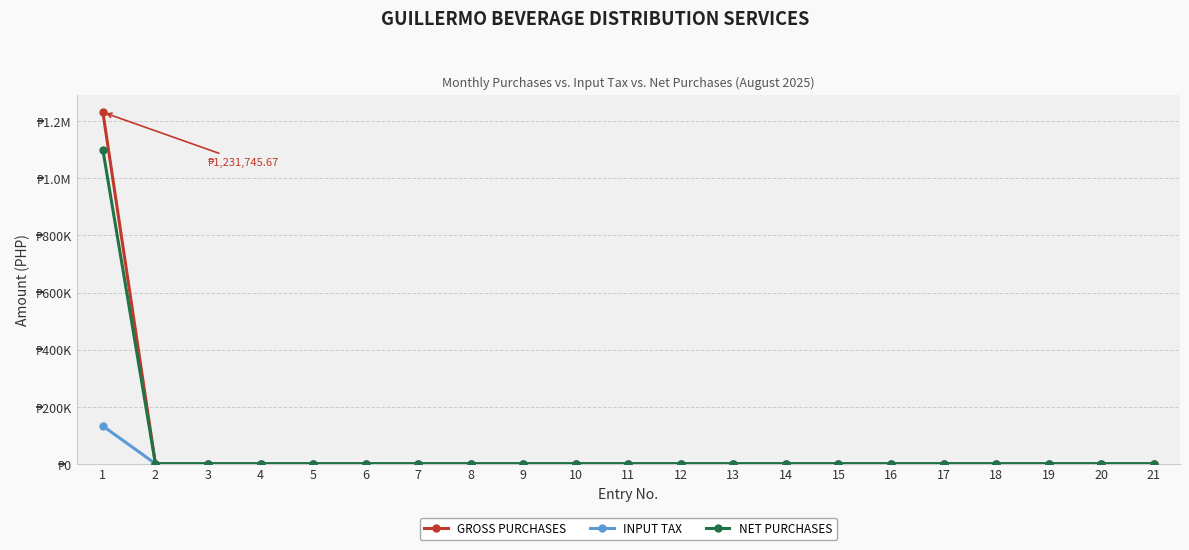

Which series has the largest total across all categories?

GROSS PURCHASES